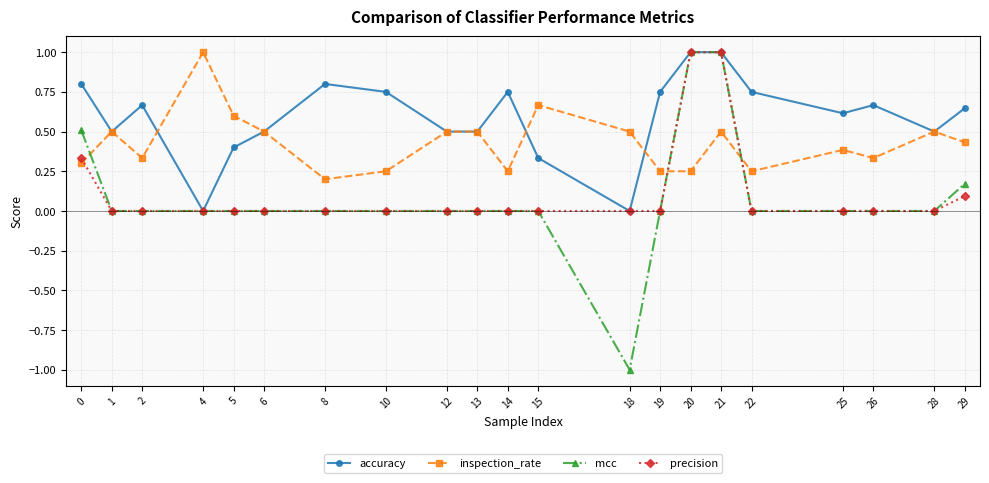

What are all the series names shown in the legend?

accuracy, inspection_rate, mcc, precision